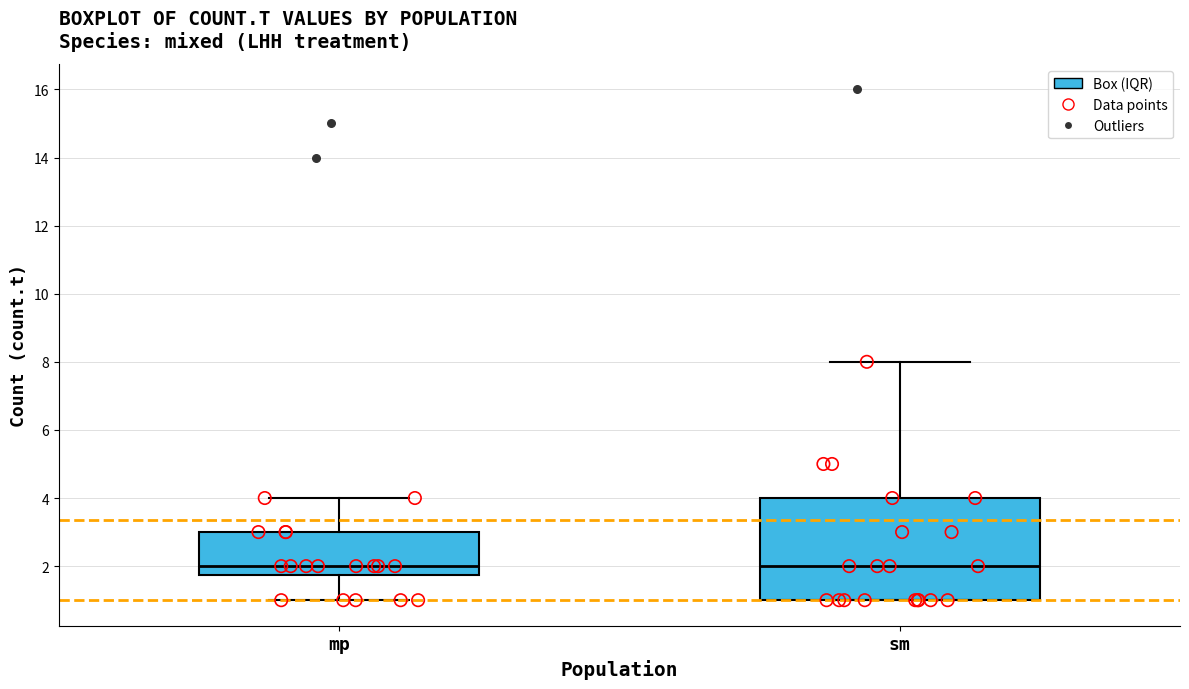

Reading left to right, transcribe this box plot: for each box, give where its median line is, the range the box spans, and where its two whiskers end, as read against the y-axis. The values are not printed on the chart, so give them approximately, as read against the axis.

mp: median 2.0, box 1.8 to 3.0, whiskers 1.0 to 4.0
sm: median 2.0, box 1.0 to 4.0, whiskers 1.0 to 8.0